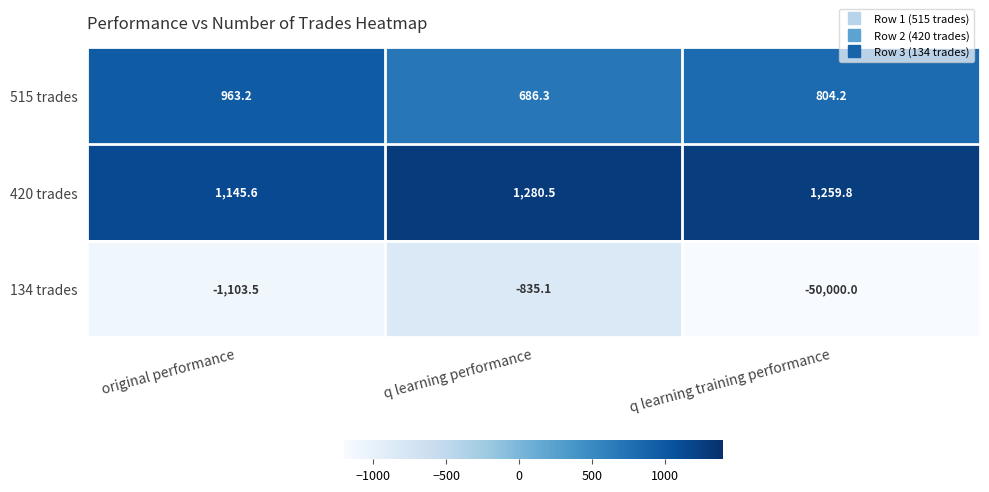

What is the difference between the second highest and minimum values in the 134 trades series?

48896.5